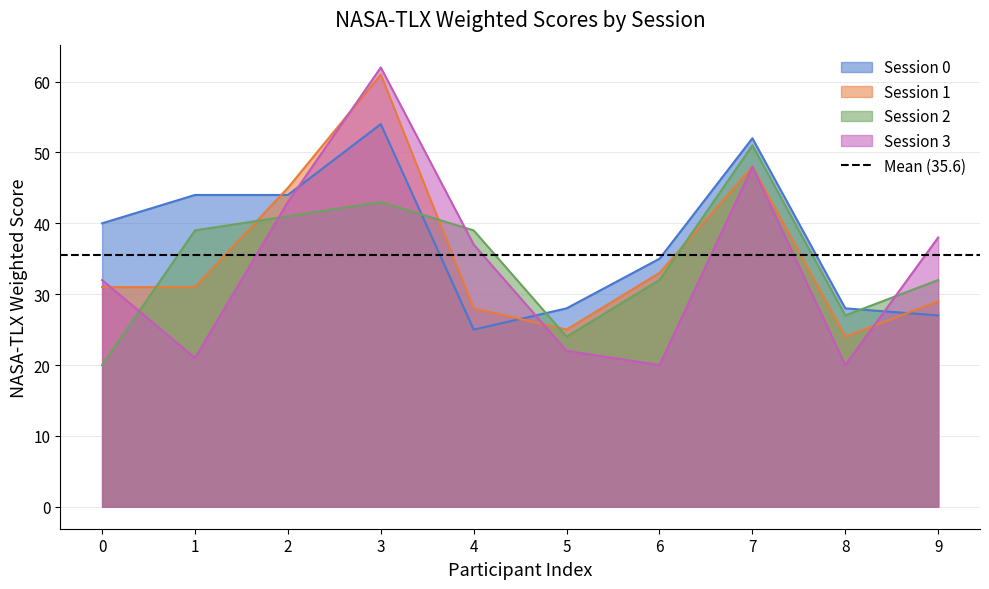

The Session 3 series shows 48 at 7. True or false?

True